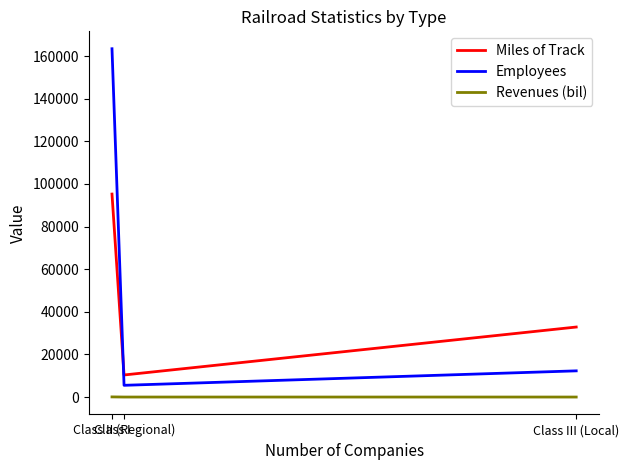

Which series has the largest total across all categories?

Employees